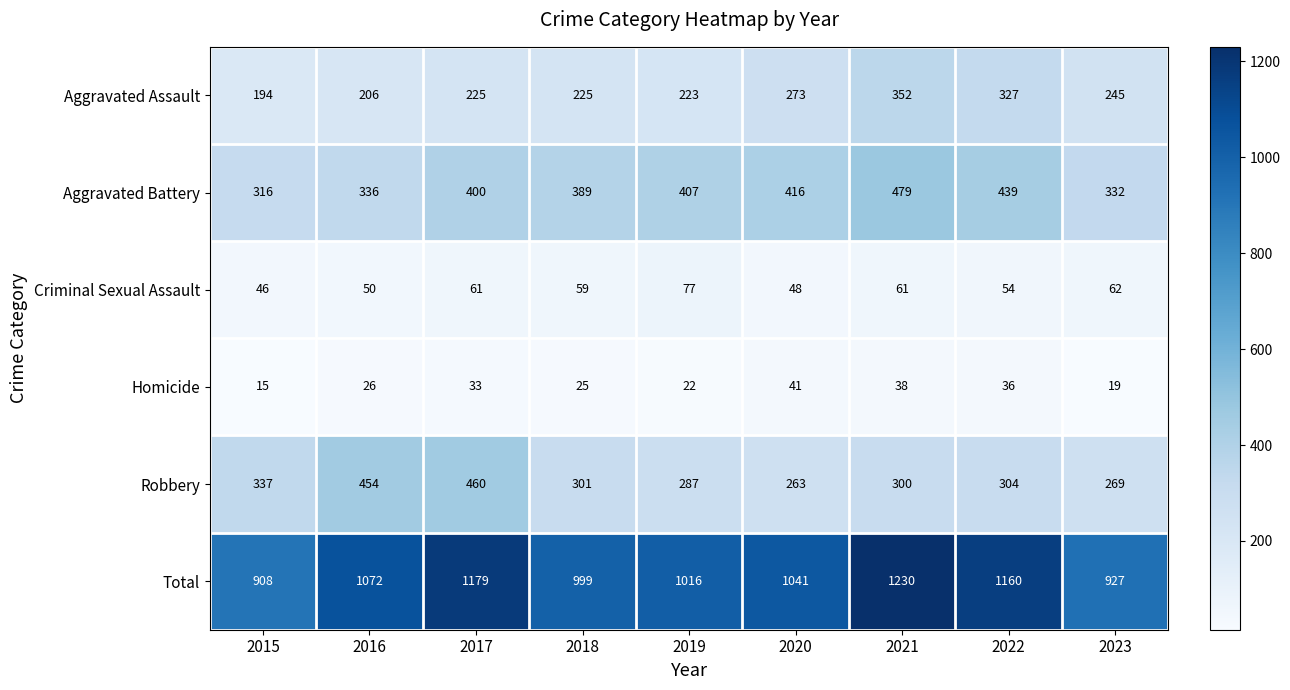

At which category does the chart reach its peak across all series?

2021